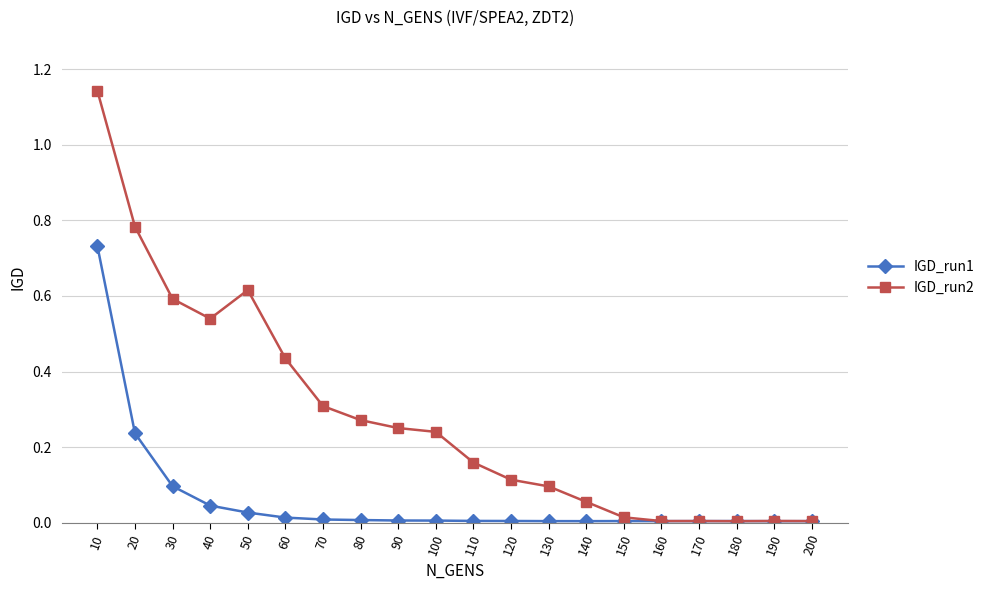

Which series has the largest total across all categories?

IGD_run2